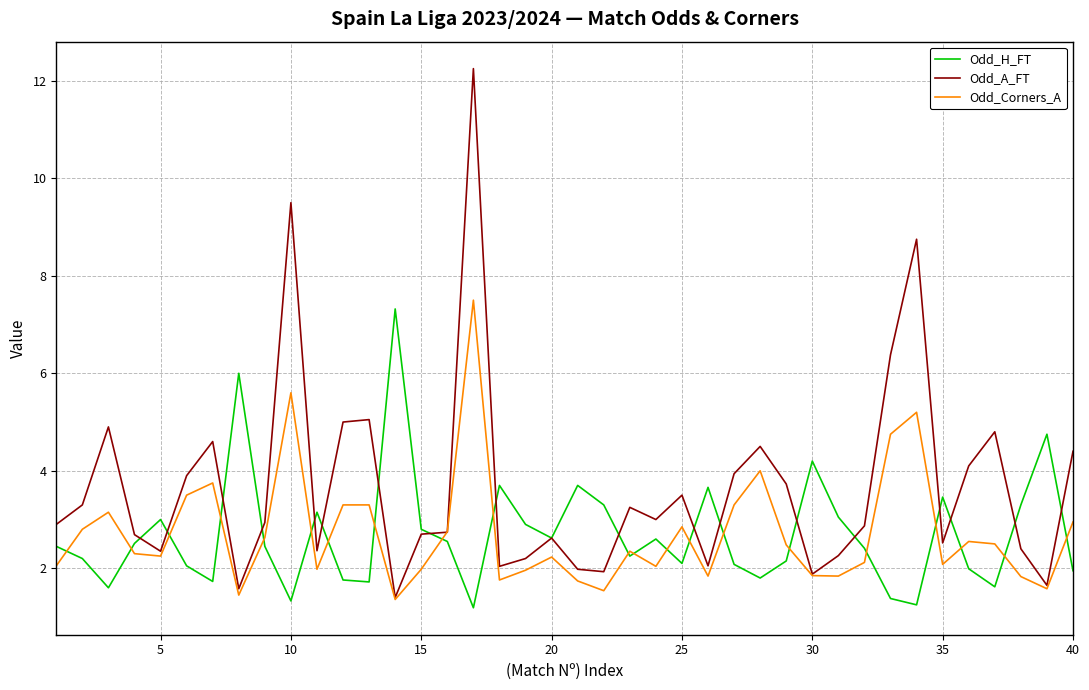

Which series has the largest total across all categories?

Odd_A_FT